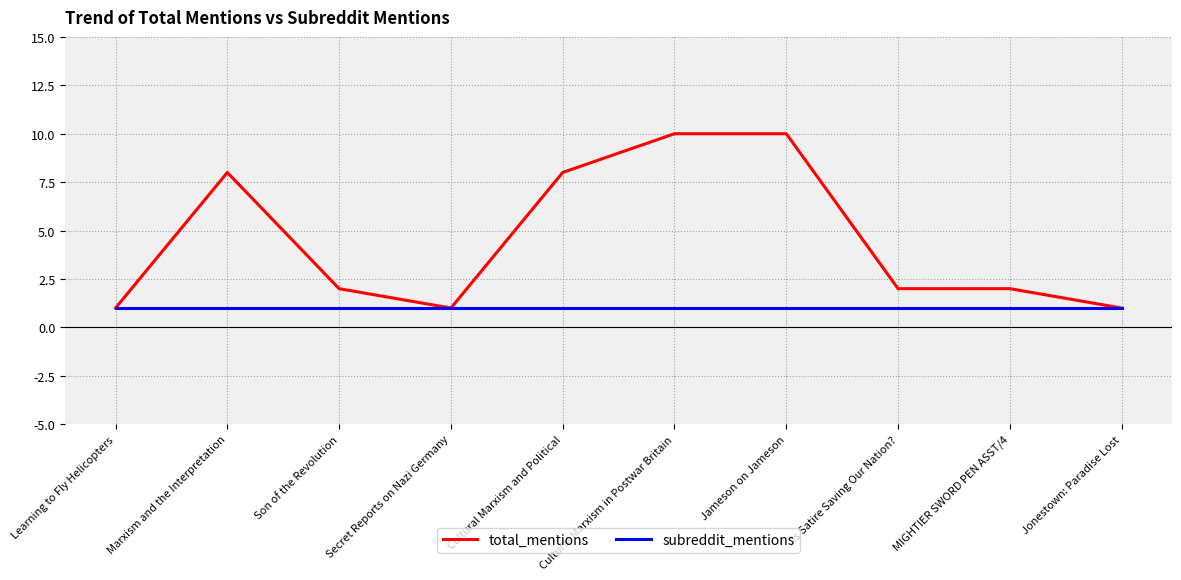

Is it true that total_mentions equals 4 at Cultural Marxism in Postwar Britain?

False